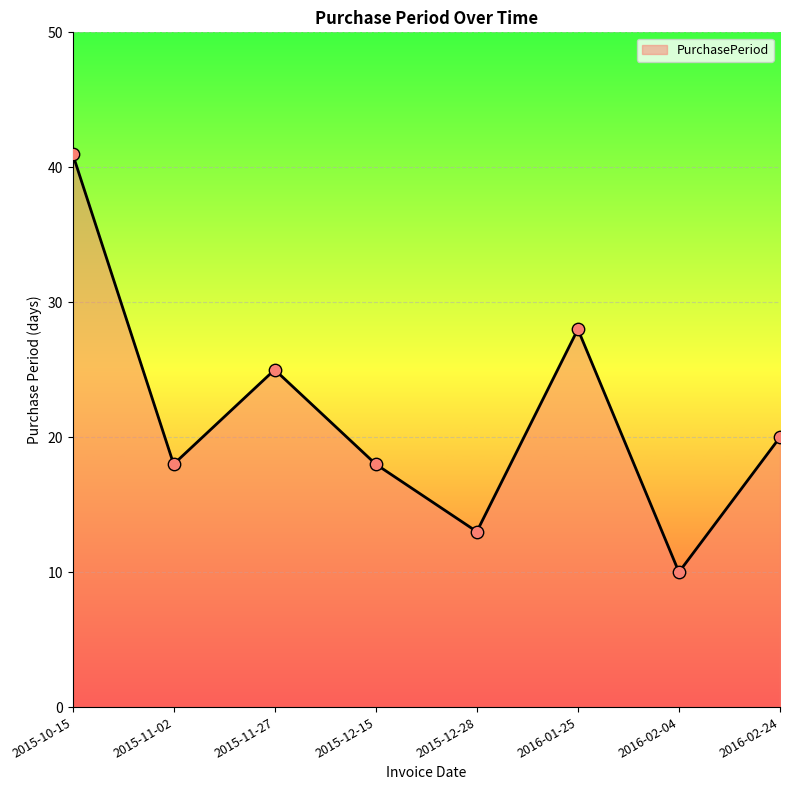

What is the ratio of the value at 2015-10-15 to the value at 2015-12-15?

2.3